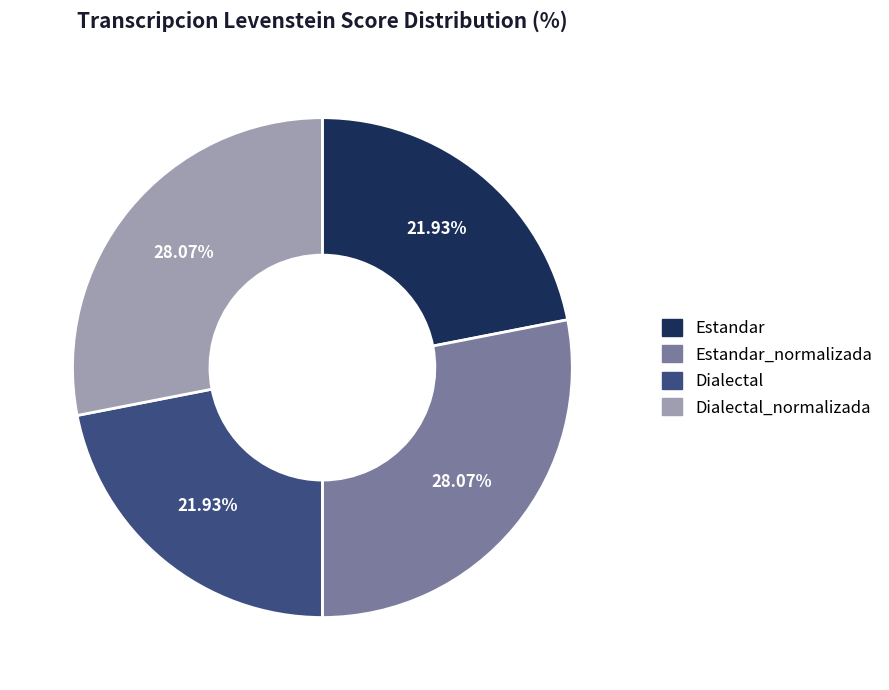

Is there a majority slice in this chart?

No